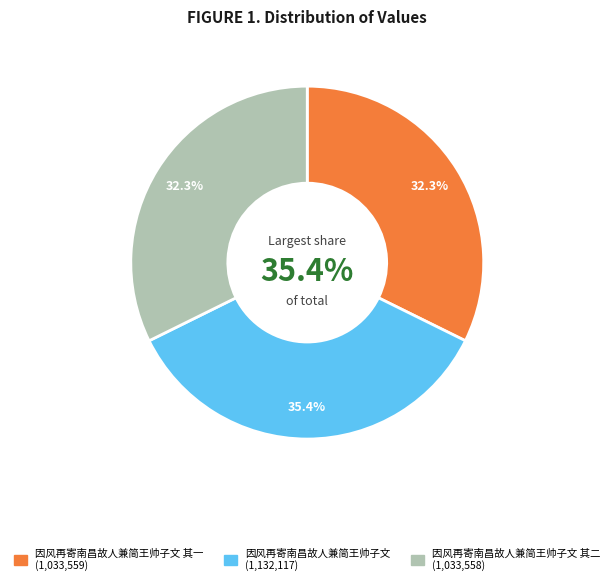

To the nearest percent, what portion does 因风再寄南昌故人兼简王帅子文 represent?

35%